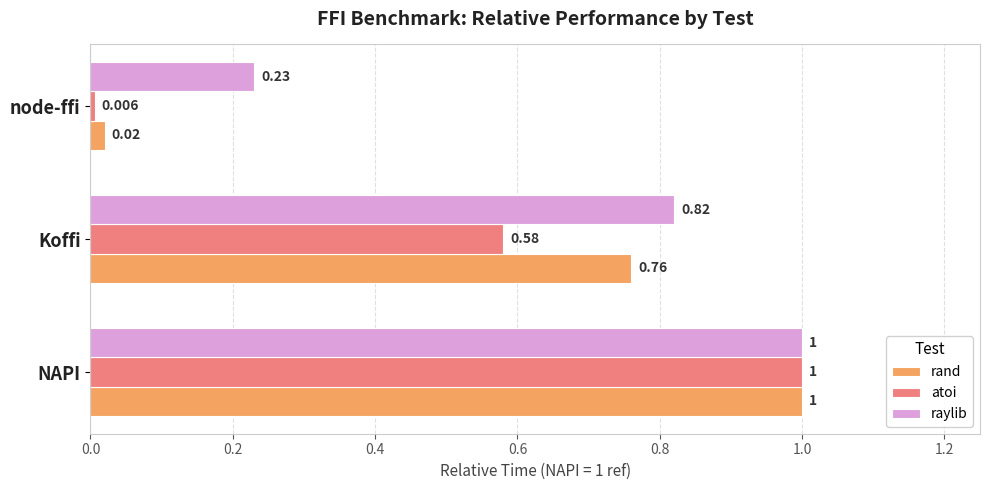

Where is atoi nearest to the value 0?

node-ffi